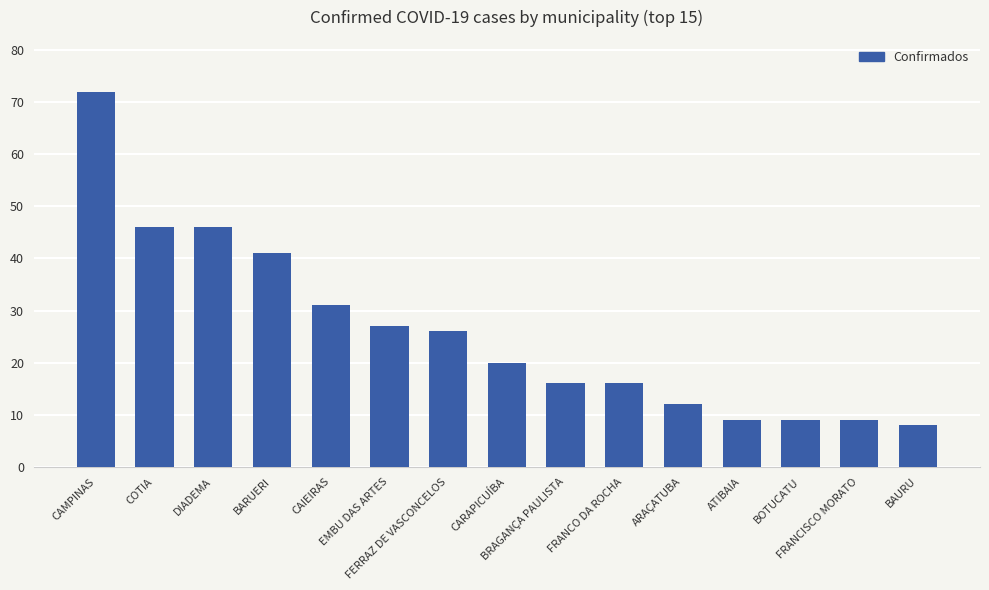

The chart shows a value of 20 at CAIEIRAS. True or false?

False